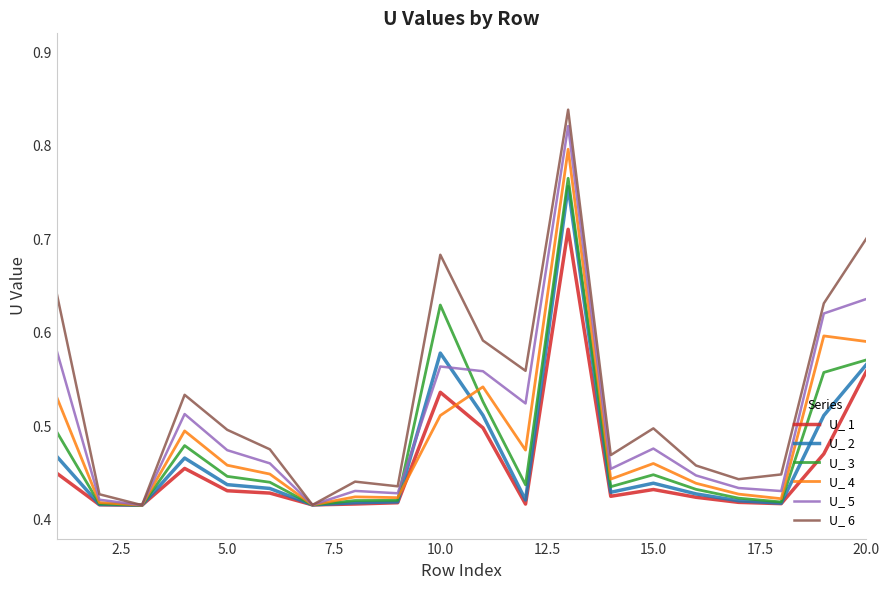

Which series has the widest spread of values?

U_ 6